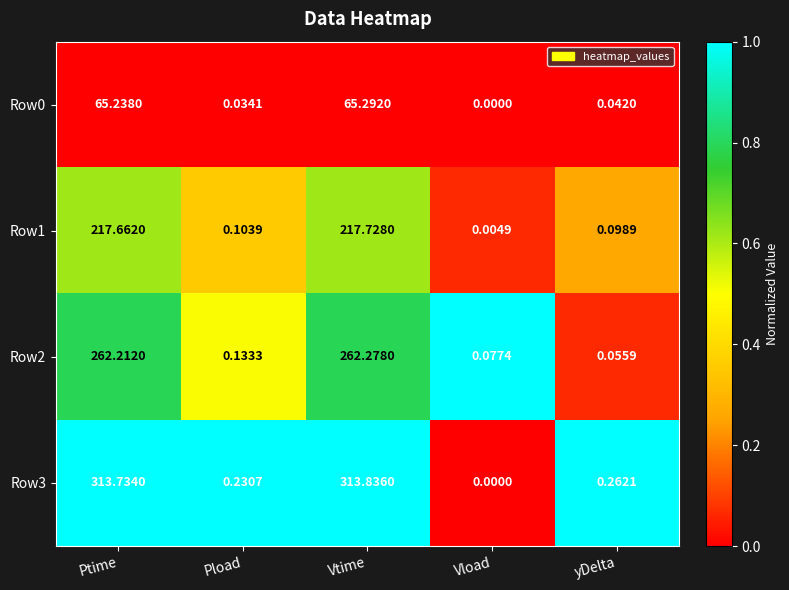

List the labels in order of Row2 value, smallest first.

yDelta, Vload, Pload, Ptime, Vtime